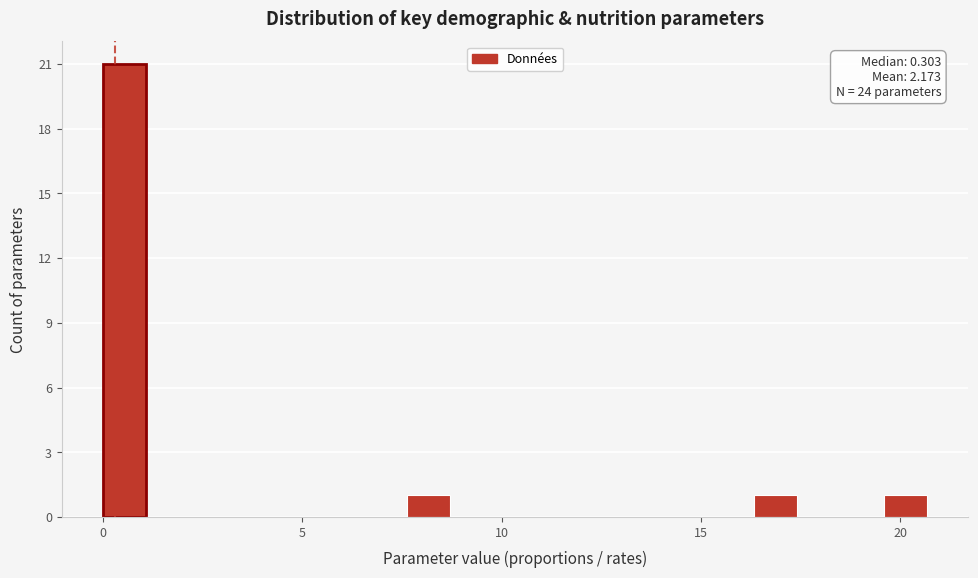

Around what value on the x-axis is the tallest bar? Give the approximate position of its centre, as read against the axis.

0.5